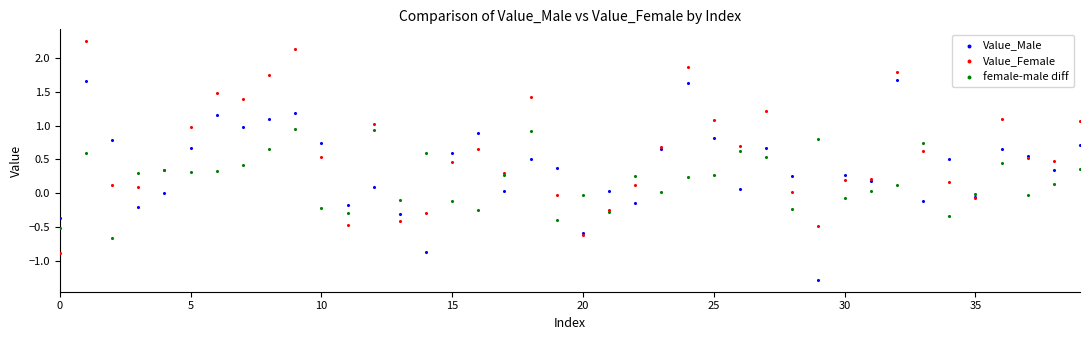

Which series contains the highest Y value?

Value_Female